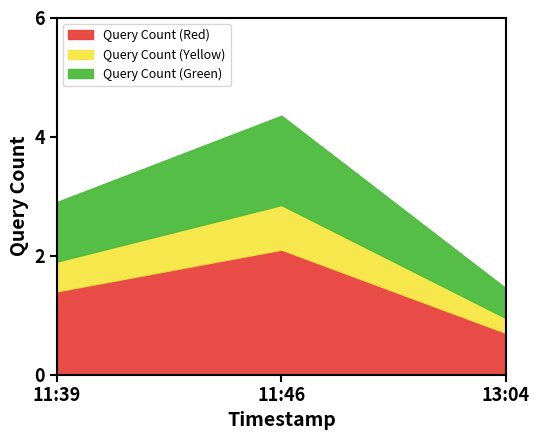

List the labels in order of Query Count (Red) value, largest first.

11:46, 11:39, 13:04